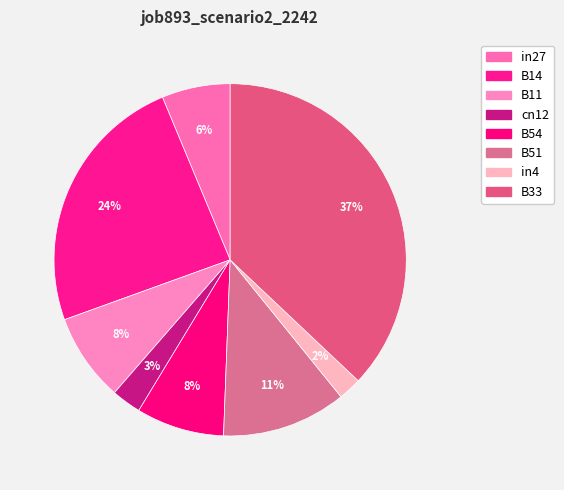

Which category has the smallest portion of the pie?

in4